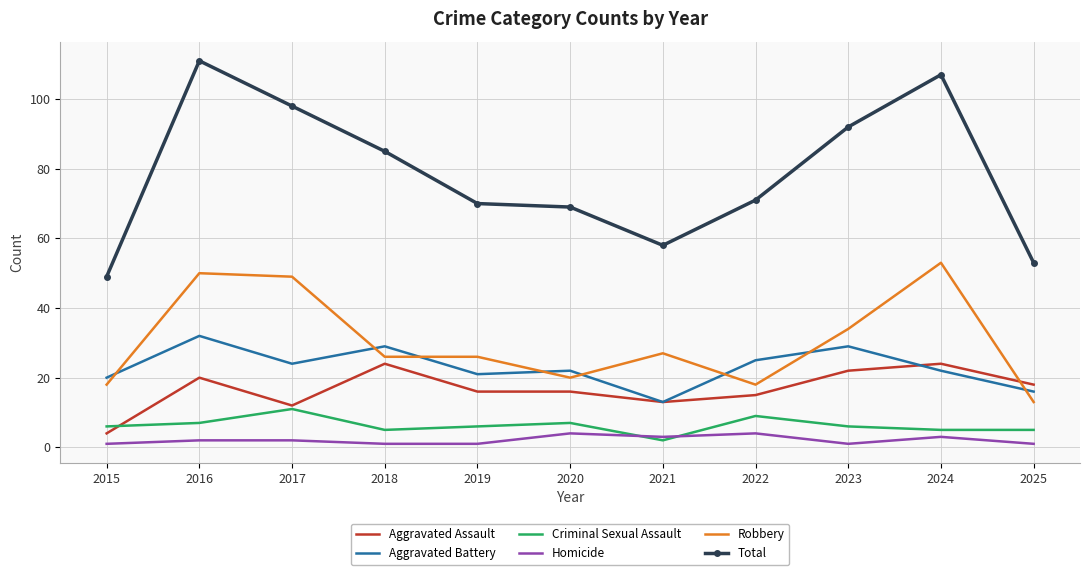

Reading right to left, list all the values displayed in this chart.

Aggravated Assault: 2025=18	2024=24	2023=22	2022=15	2021=13	2020=16	2019=16	2018=24	2017=12	2016=20	2015=4
Aggravated Battery: 2025=16	2024=22	2023=29	2022=25	2021=13	2020=22	2019=21	2018=29	2017=24	2016=32	2015=20
Criminal Sexual Assault: 2025=5	2024=5	2023=6	2022=9	2021=2	2020=7	2019=6	2018=5	2017=11	2016=7	2015=6
Homicide: 2025=1	2024=3	2023=1	2022=4	2021=3	2020=4	2019=1	2018=1	2017=2	2016=2	2015=1
Robbery: 2025=13	2024=53	2023=34	2022=18	2021=27	2020=20	2019=26	2018=26	2017=49	2016=50	2015=18
Total: 2025=53	2024=107	2023=92	2022=71	2021=58	2020=69	2019=70	2018=85	2017=98	2016=111	2015=49